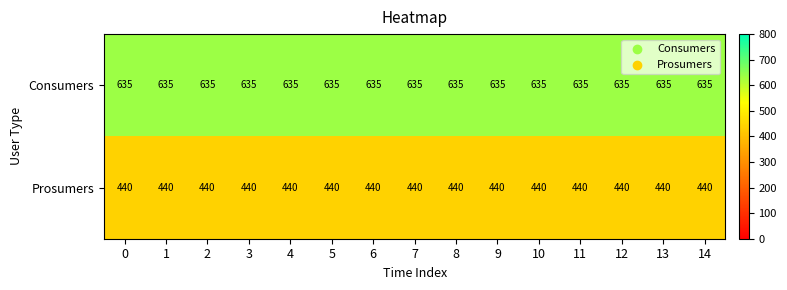

Which series has the largest total across all categories?

Consumers